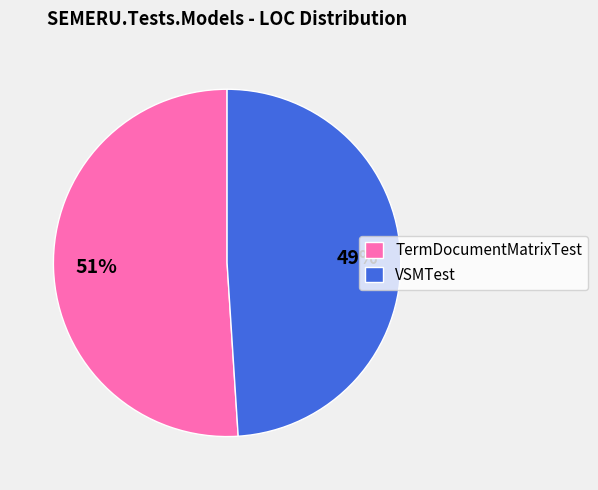

What is the smallest slice in the pie chart?

VSMTest